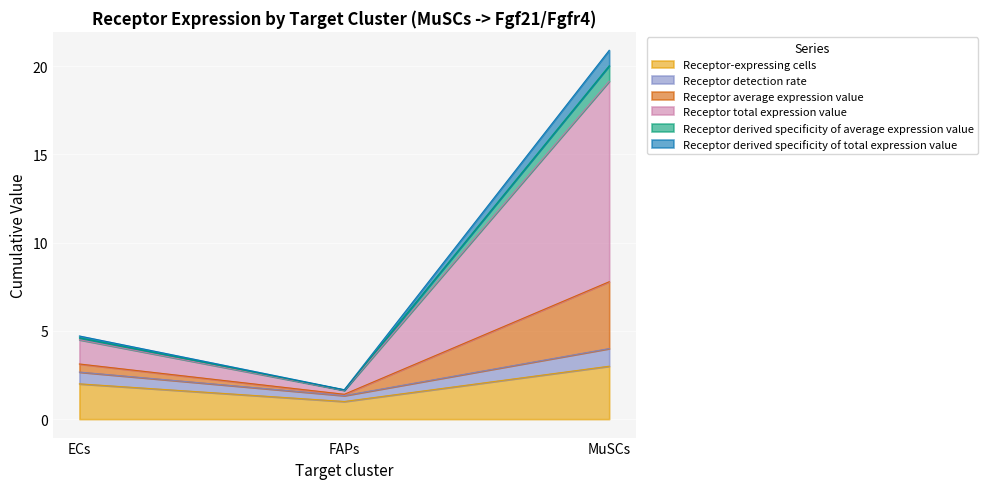

What value does the Receptor-expressing cells series have at MuSCs?

3.0